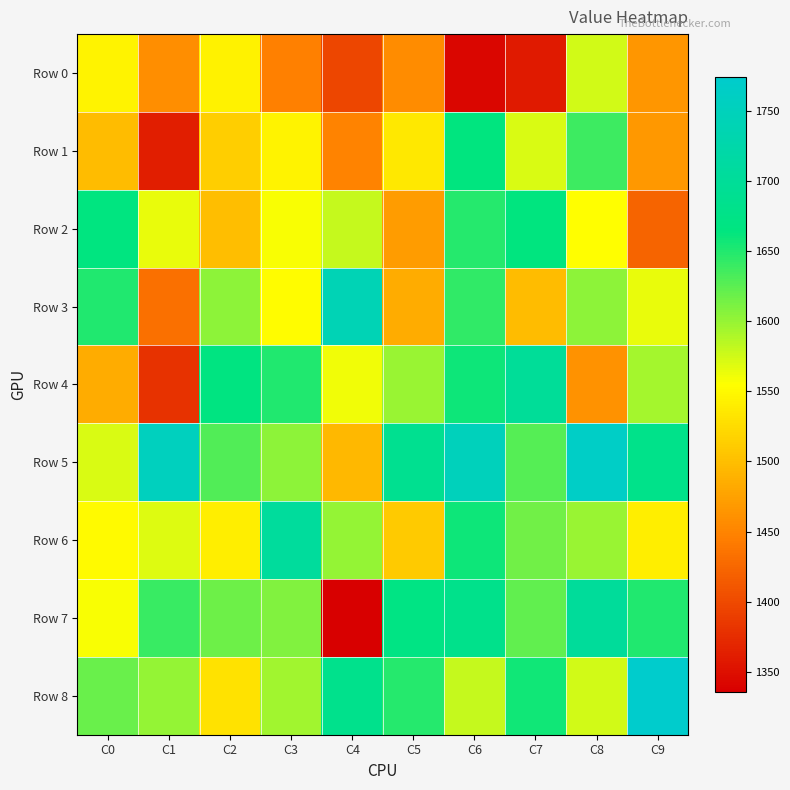

Which series has the largest total across all categories?

Row 5